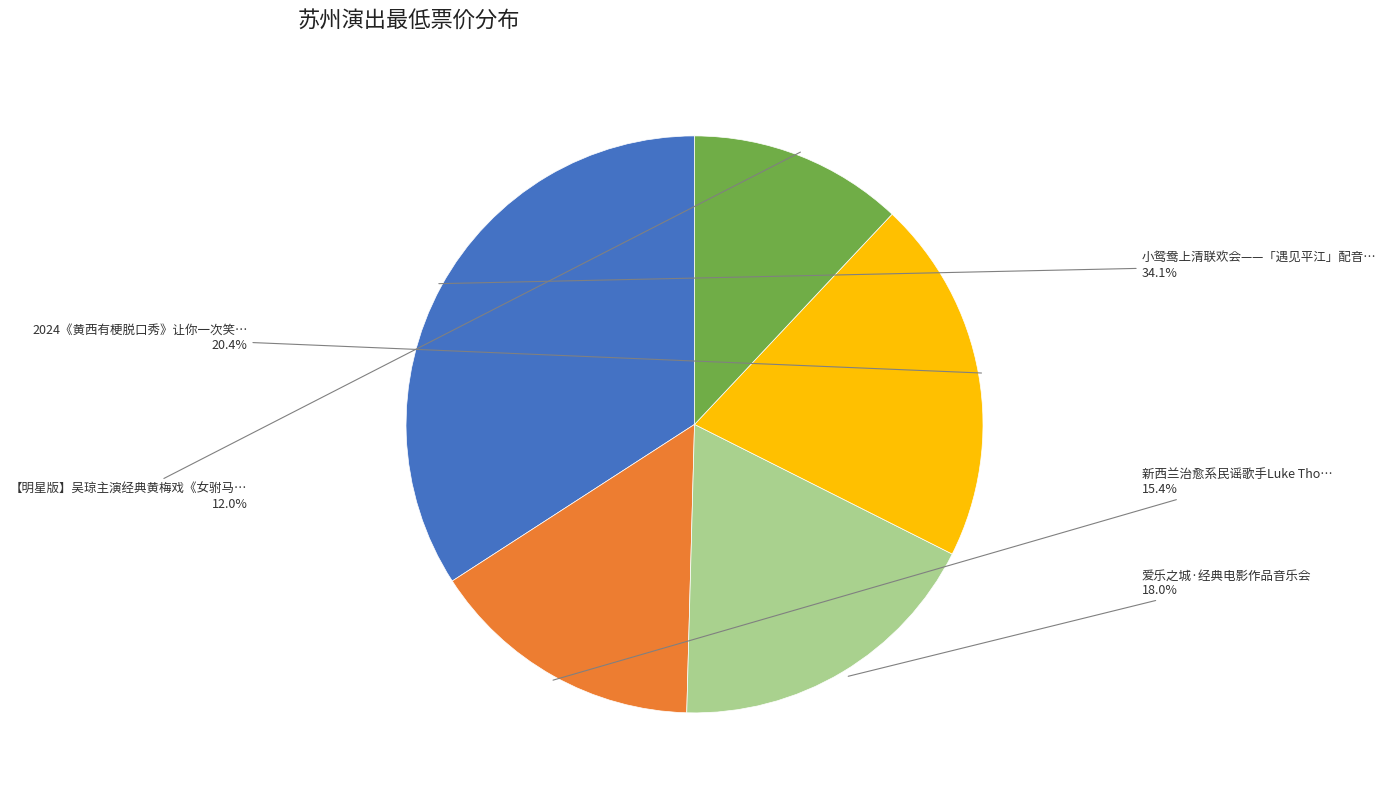

Is there any slice that represents more than half of the pie?

No